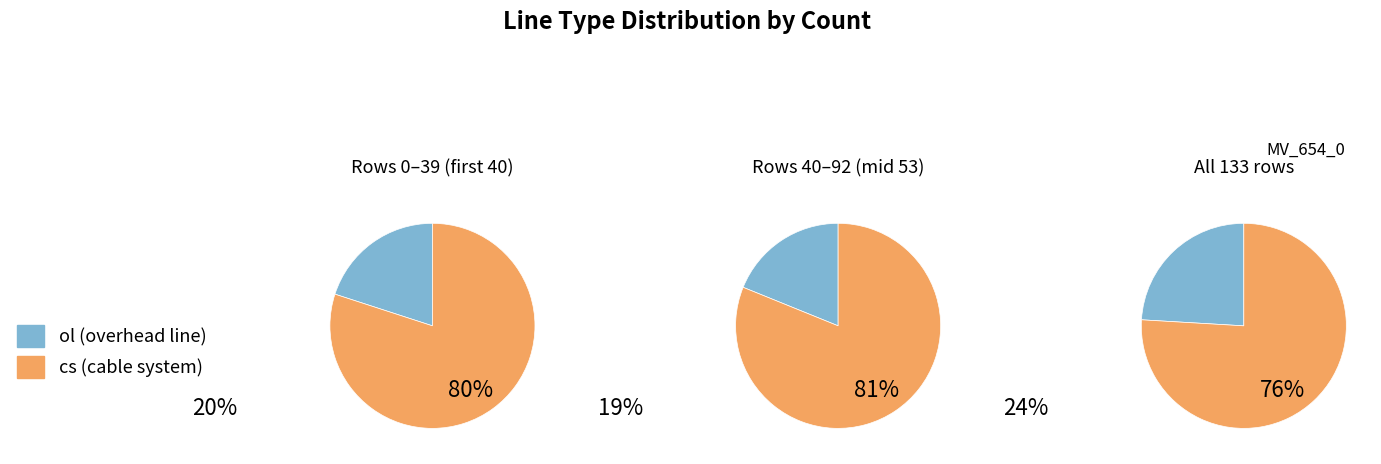

Which slice is the smallest?

ol